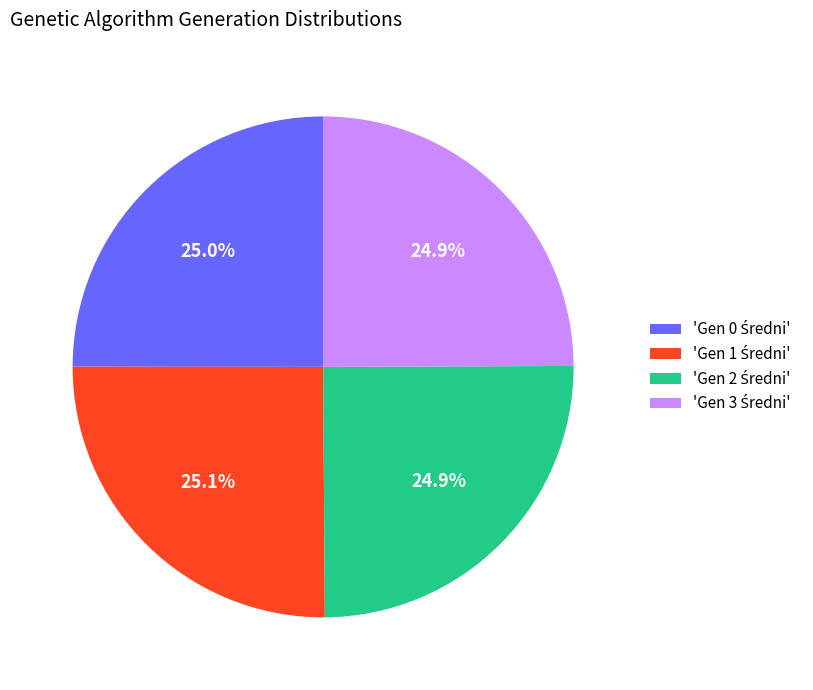

Does any single category account for the majority?

No